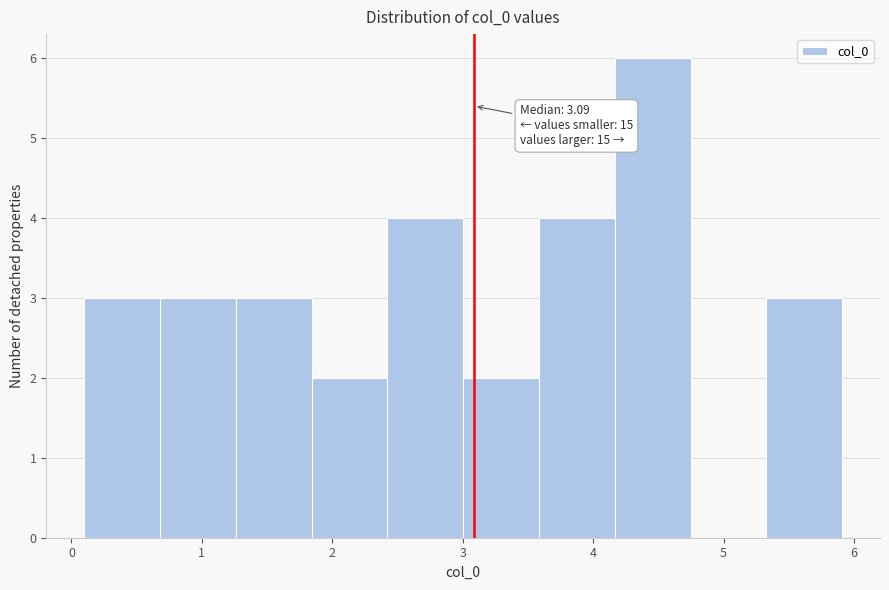

Over which range of the x-axis is the bar tallest?

4.2 to 4.7